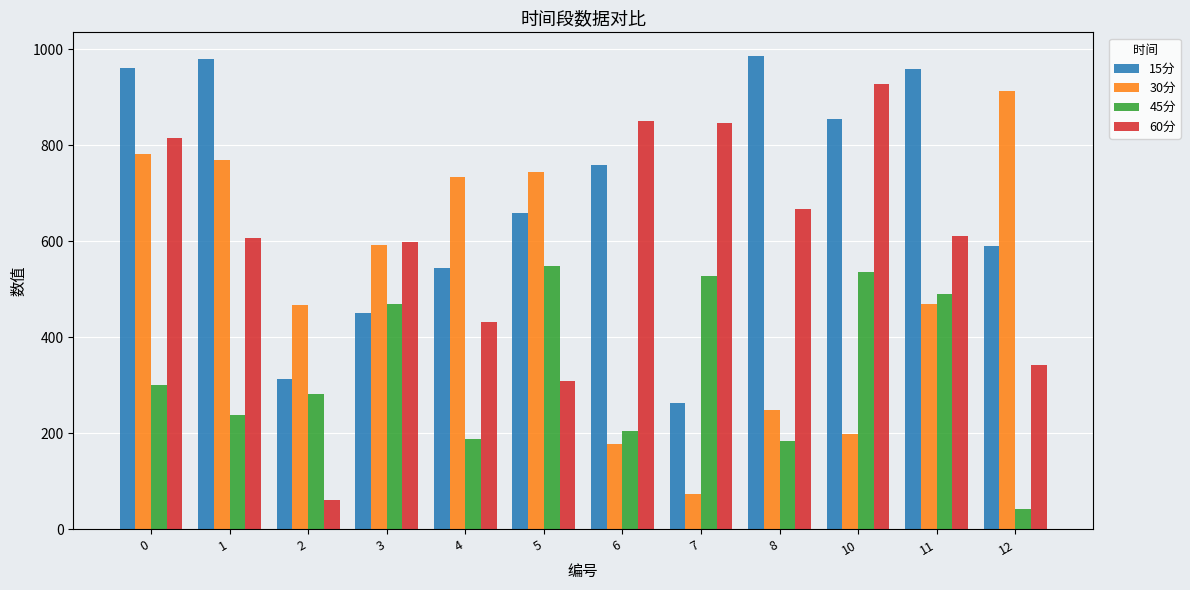

Which series has the largest total across all categories?

15分